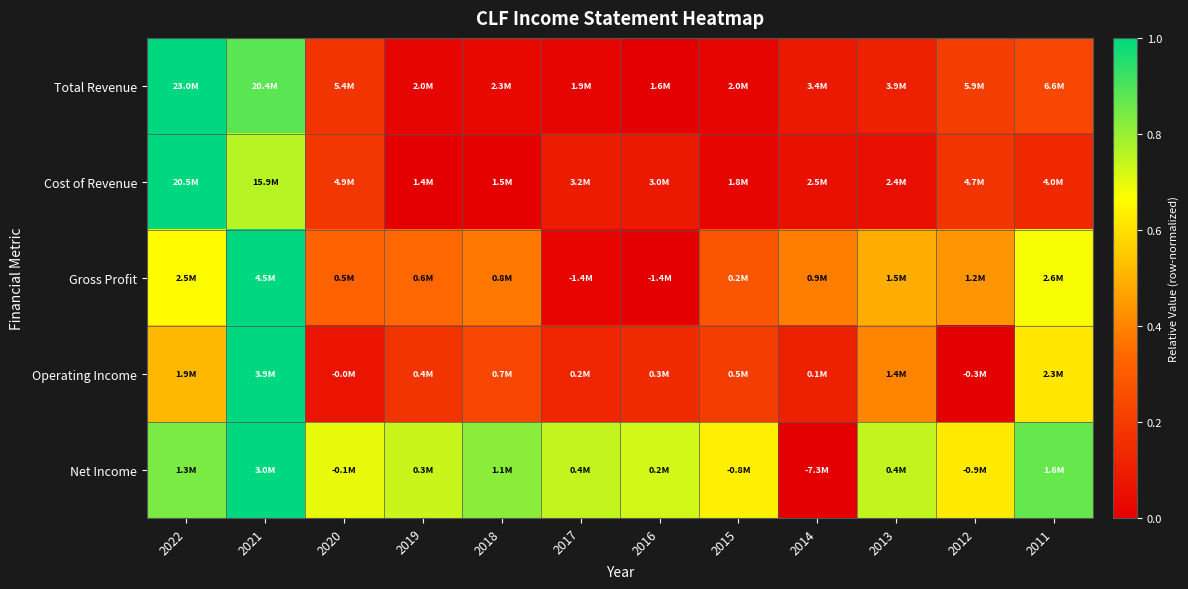

At which category does the chart reach its minimum across all series?

2016